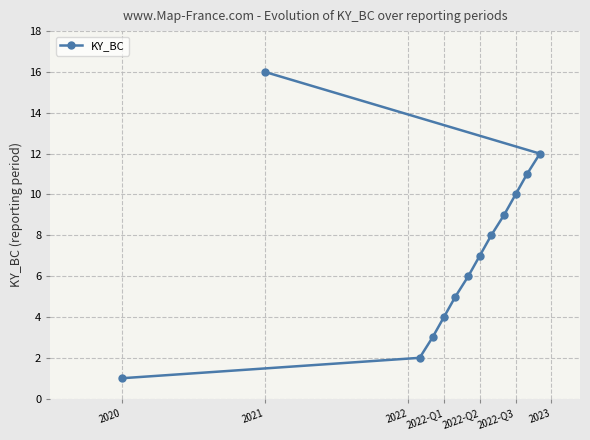

What is the difference between the second highest and minimum values?

11